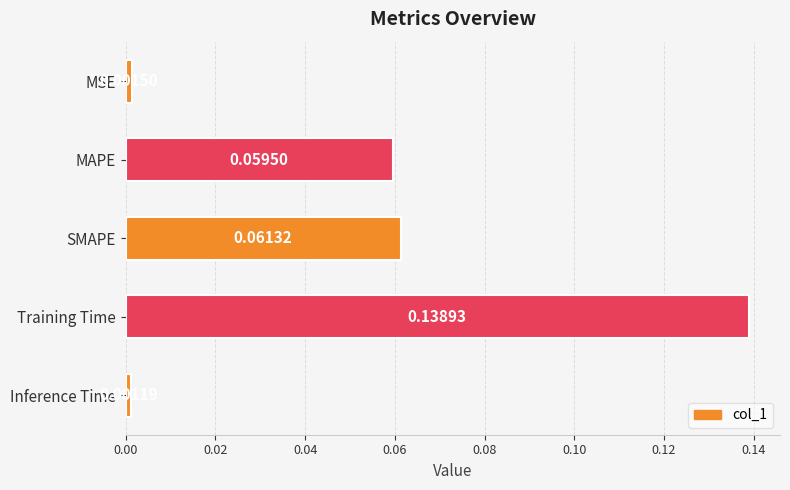

Between Inference Time and MAPE, which is larger?

MAPE